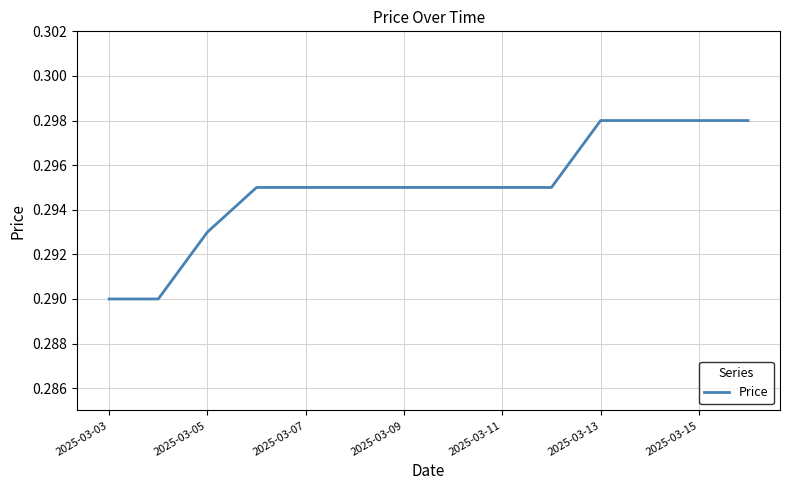

What is the minimum value shown in the chart?

0.3